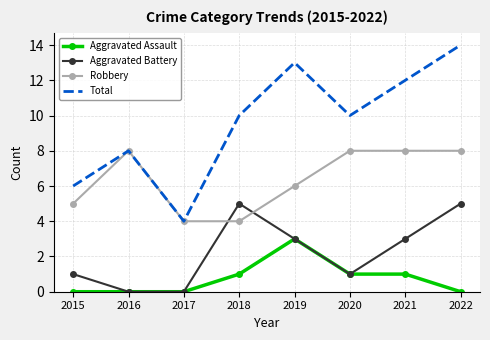

The value of Total at 2015 is 6. True or false?

True